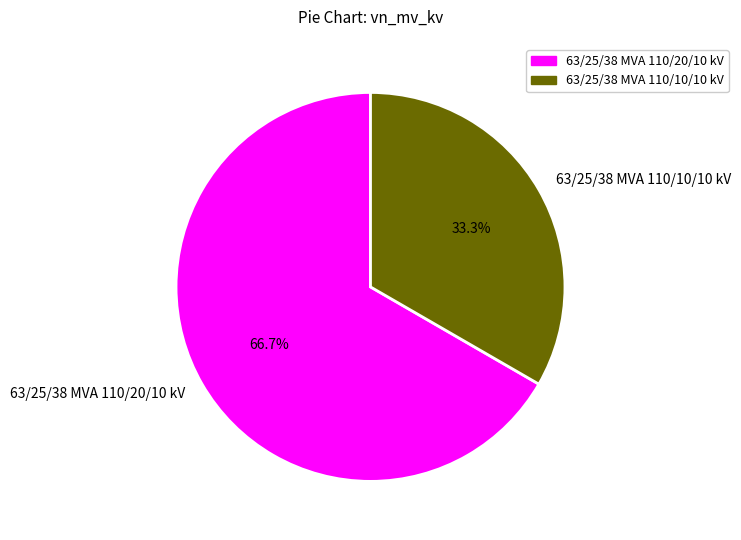

To the nearest percent, what is the difference between the largest and smallest slice percentages?

33%